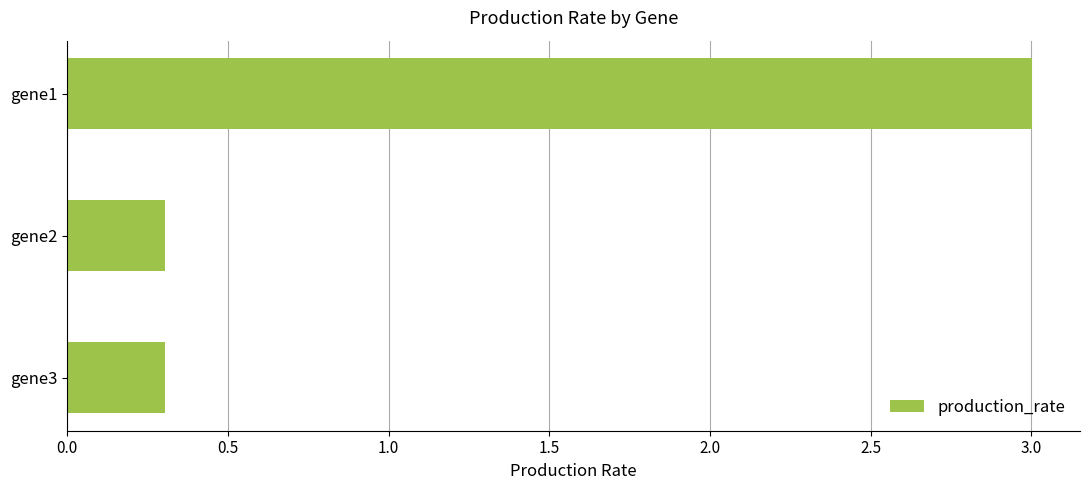

How many bars are there in total?

3